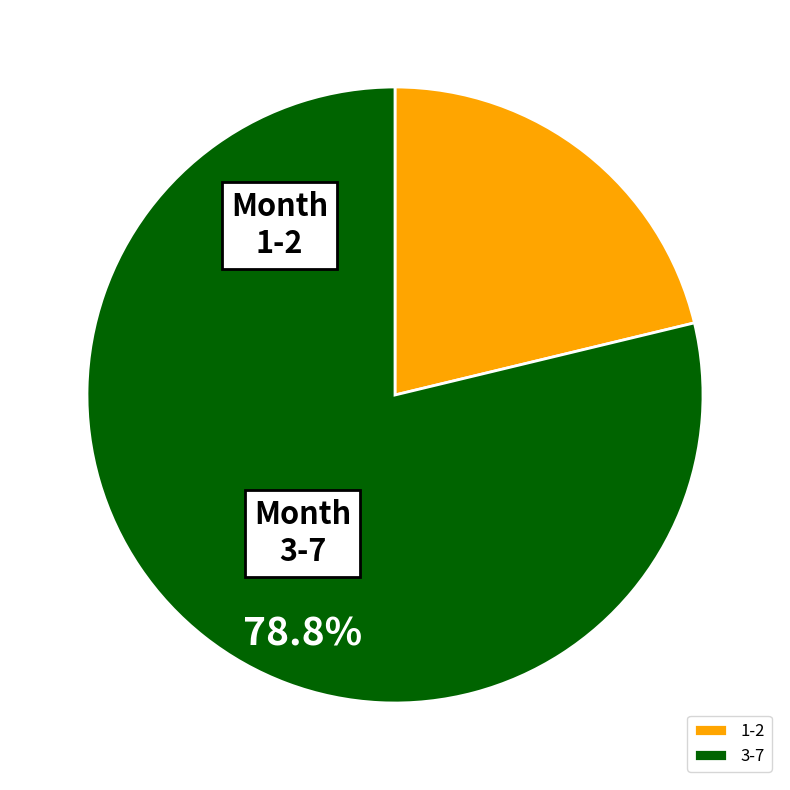

The 3-7 slice represents 68% of the pie. True or false?

False